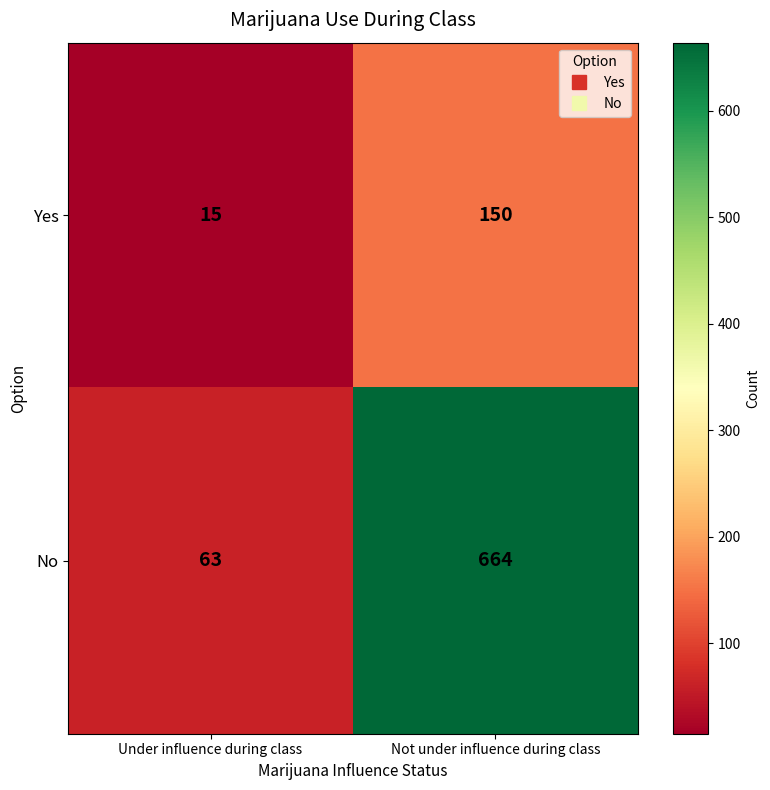

Between Under influence during class and Not under influence during class, which series saw the biggest shift?

No